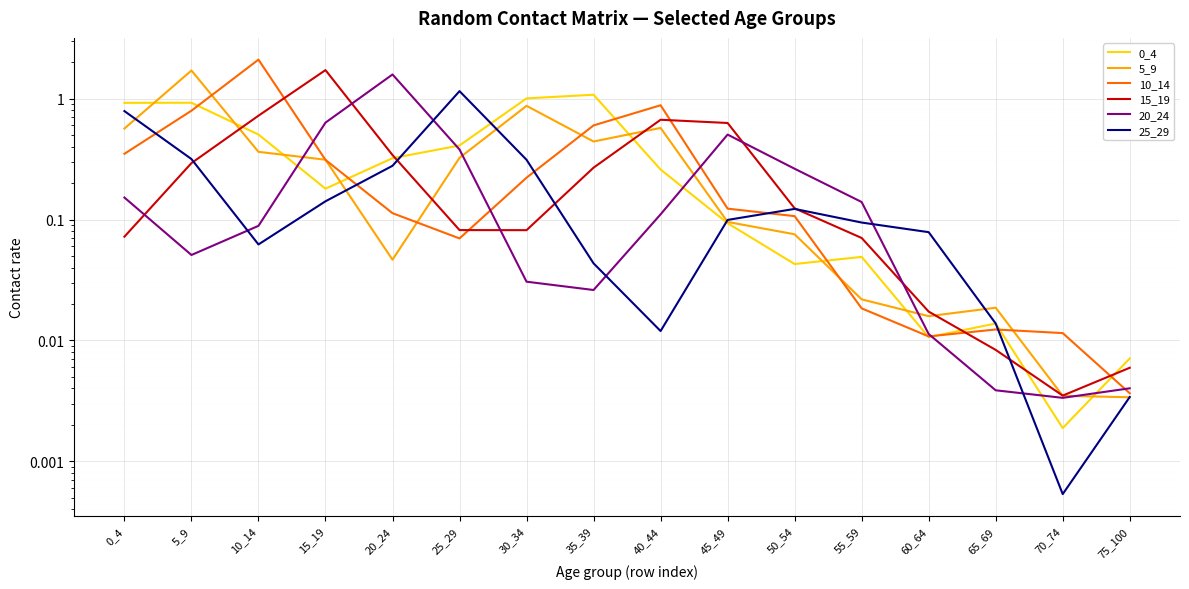

Reading left to right, transcribe all the data shown in this chart.

0_4: 0.9	0.9	0.5	0.2	0.3	0.4	1.0	1.1	0.3	0.1	0.0	0.0	0.0	0.0	0.0	0.0
5_9: 0.6	1.7	0.4	0.3	0.0	0.3	0.9	0.4	0.6	0.1	0.1	0.0	0.0	0.0	0.0	0.0
10_14: 0.3	0.8	2.1	0.3	0.1	0.1	0.2	0.6	0.9	0.1	0.1	0.0	0.0	0.0	0.0	0.0
15_19: 0.1	0.3	0.7	1.7	0.3	0.1	0.1	0.3	0.7	0.6	0.1	0.1	0.0	0.0	0.0	0.0
20_24: 0.2	0.1	0.1	0.6	1.6	0.4	0.0	0.0	0.1	0.5	0.3	0.1	0.0	0.0	0.0	0.0
25_29: 0.8	0.3	0.1	0.1	0.3	1.2	0.3	0.0	0.0	0.1	0.1	0.1	0.1	0.0	0.0	0.0